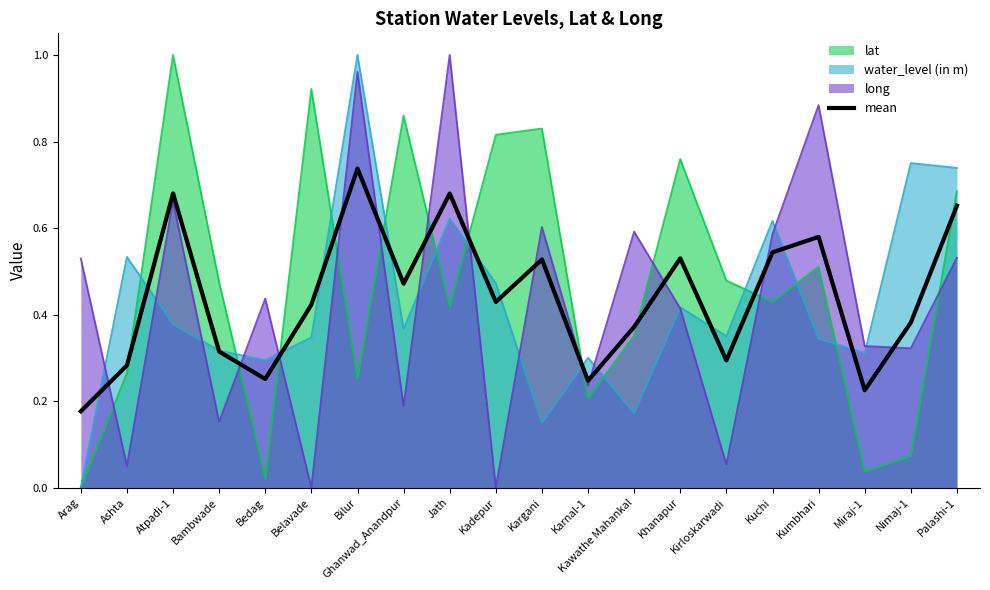

At which category is the sum across all series the highest?

Bilur